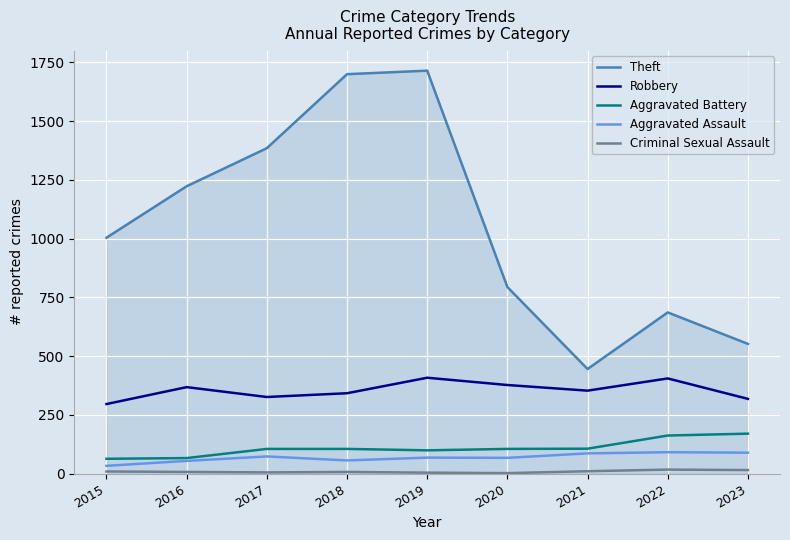

What is the lowest value of the Aggravated Battery series?

63